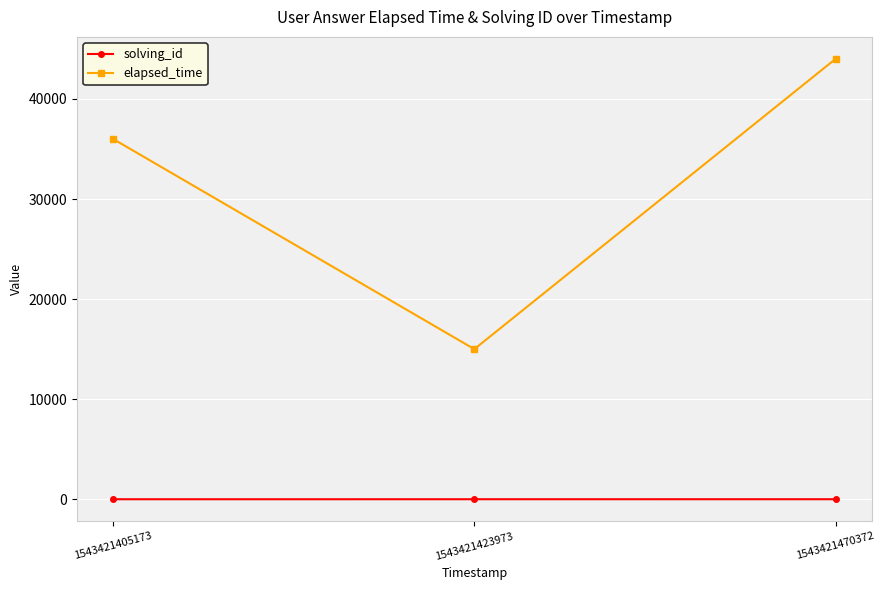

How many lines are shown in the chart?

2